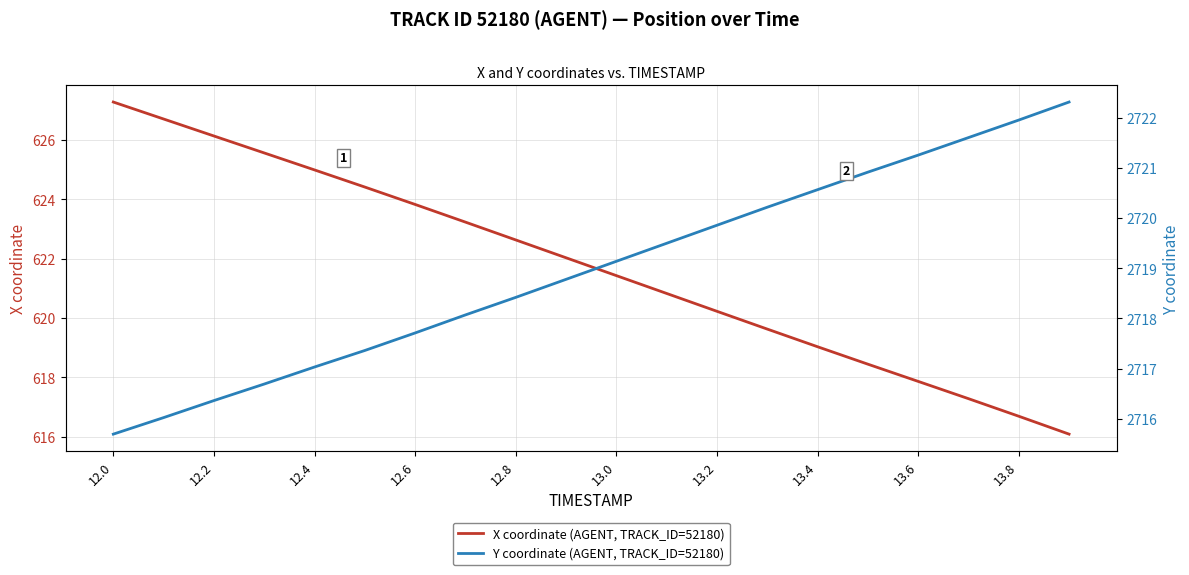

The value of X coordinate (AGENT, TRACK_ID=52180) at 13.8 is 189.4. True or false?

False